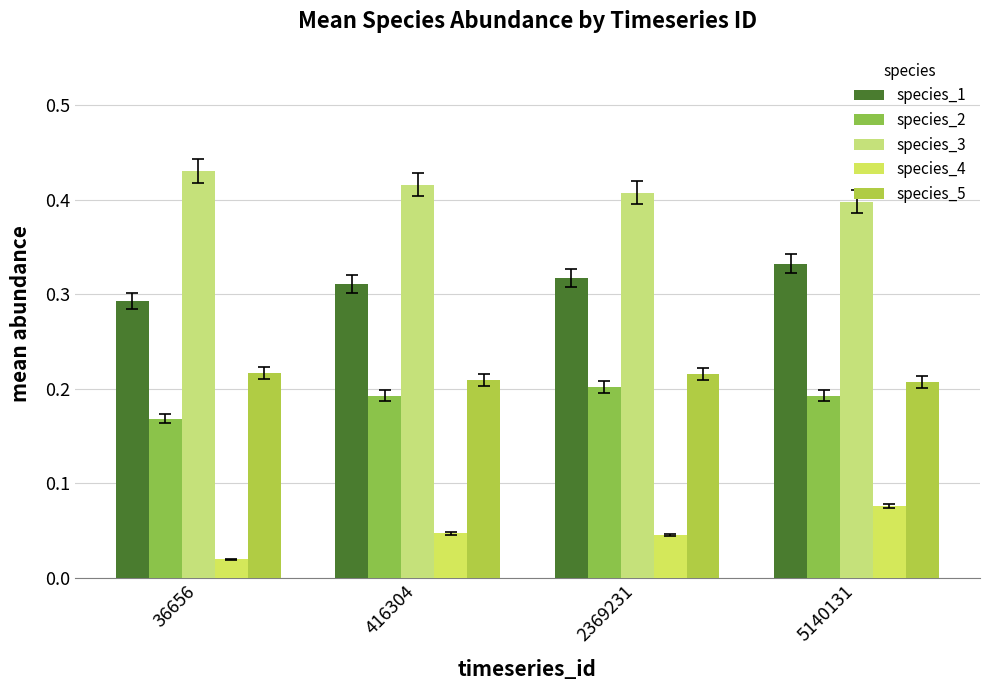

How many categories are shown in the chart?

4